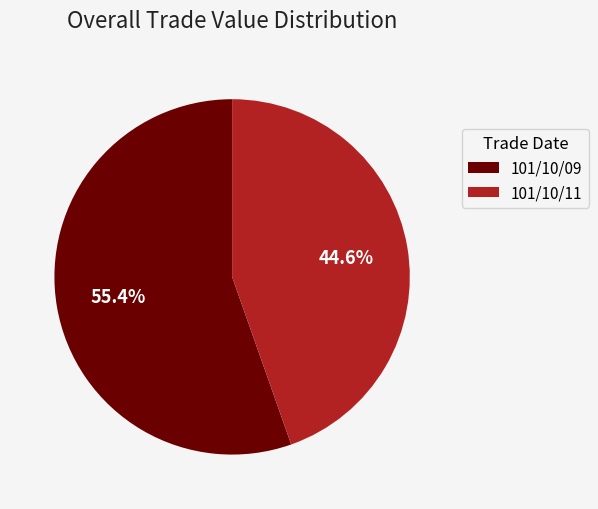

What is the ratio of the value at 101/10/11 to the value at 101/10/09?

0.8